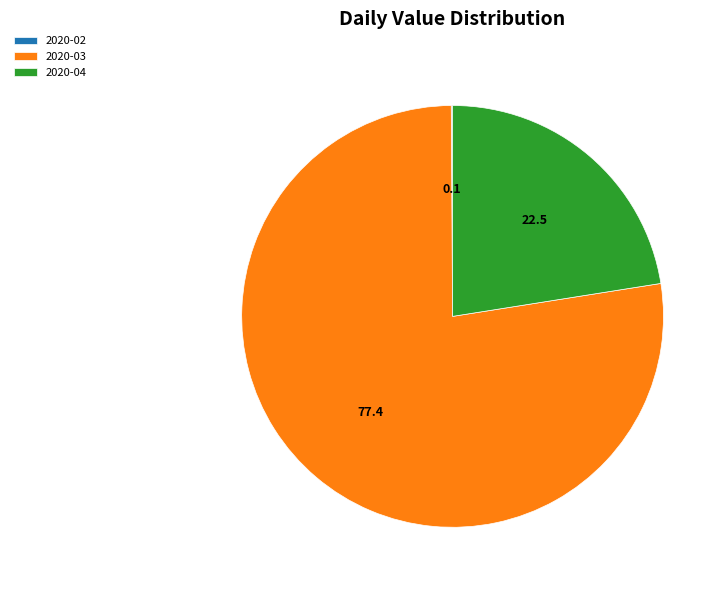

Which category has the biggest portion of the pie?

2020-03